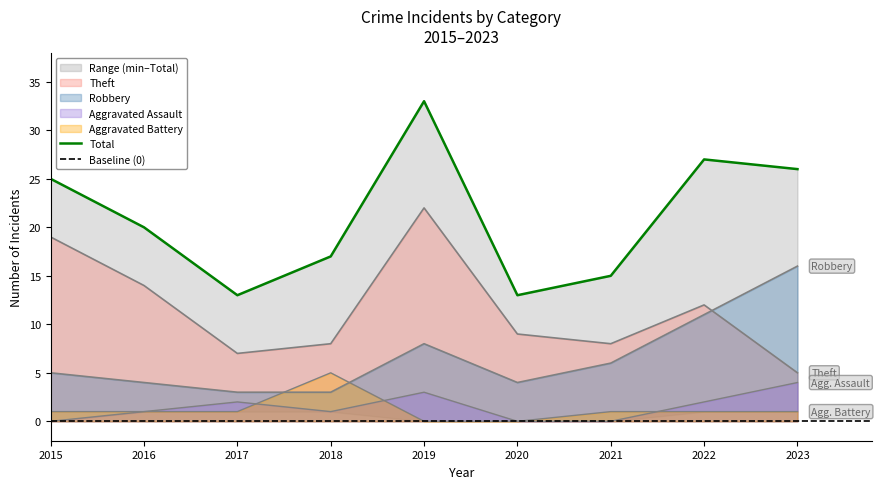

What is the sum of all Aggravated Battery values?

11